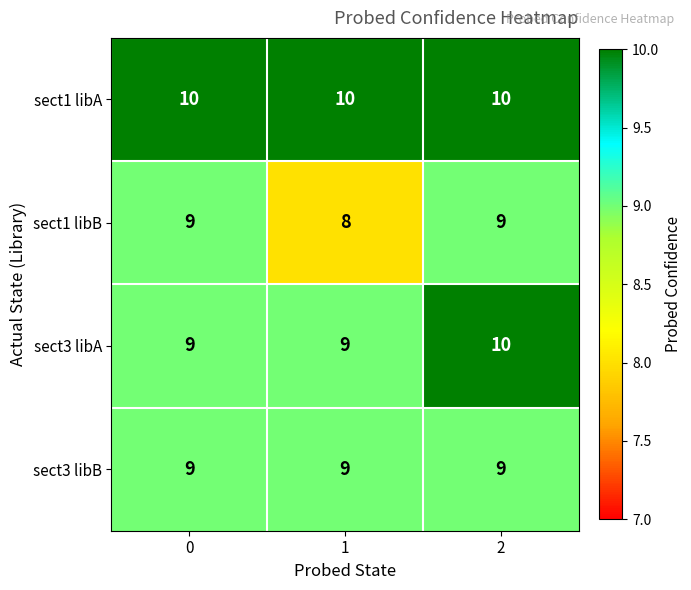

Between 0 and 2, which series saw the biggest shift?

sect3 libA